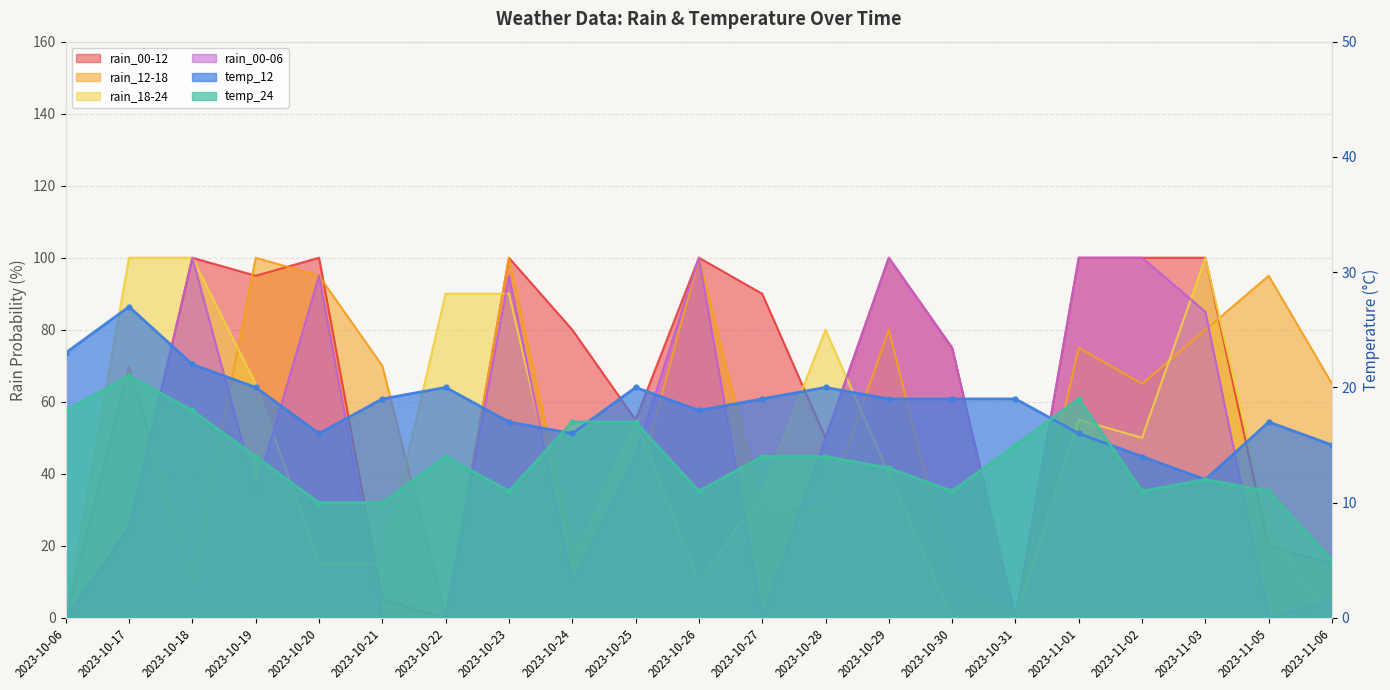

Between 2023-10-21 and 2023-10-28, which series saw the biggest shift?

rain_18-24